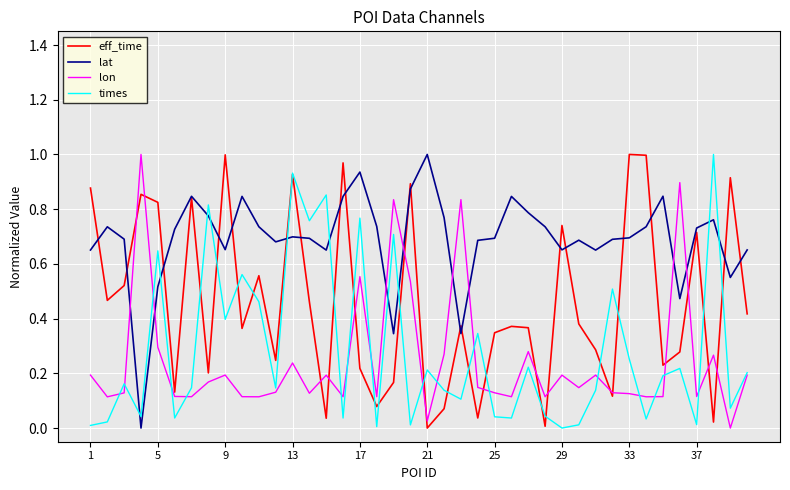

Which series ends up on top after the final intersection of lat and times?

lat